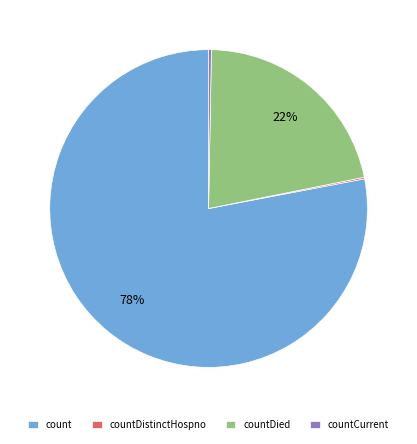

Approximately how many times larger is the value at countDied compared to count?

0.3